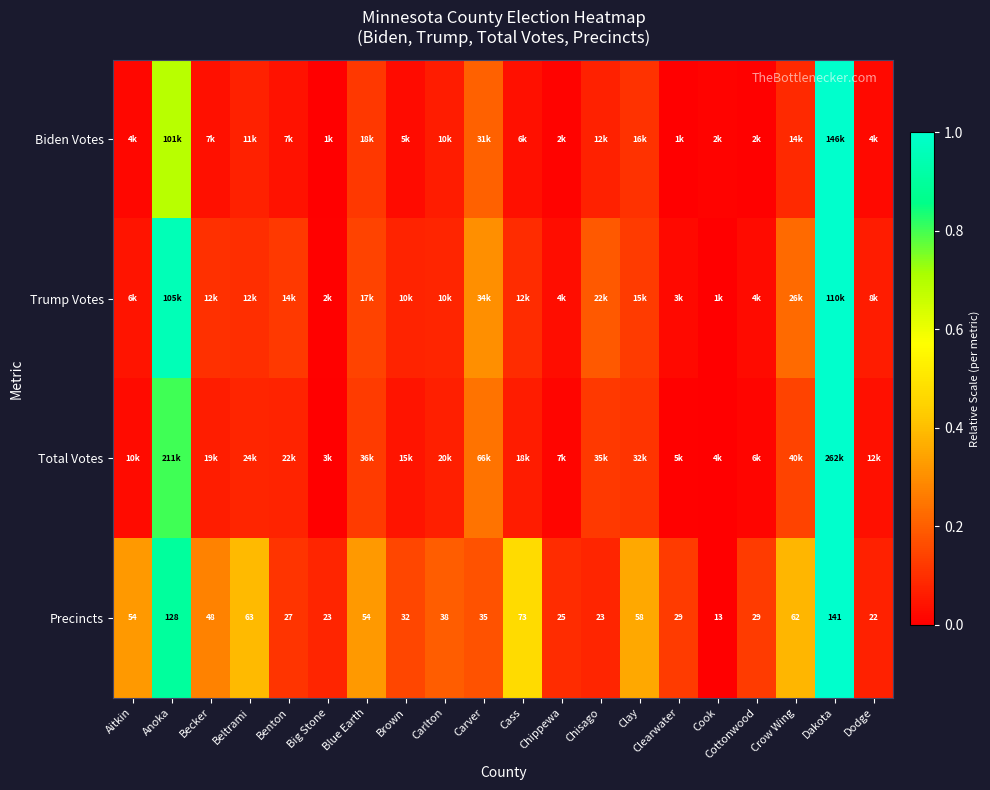

At which label does Precincts first exceed 38?

Aitkin